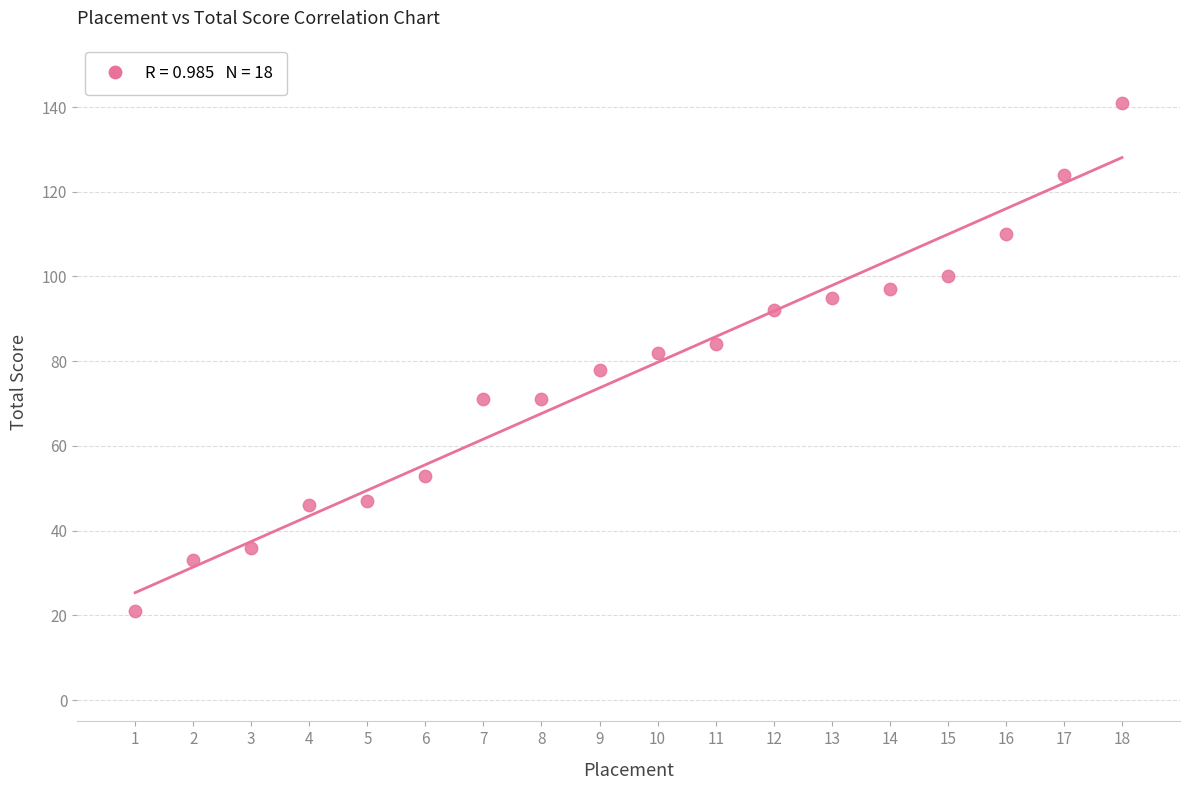

What is the range of X values (max minus min)?

17